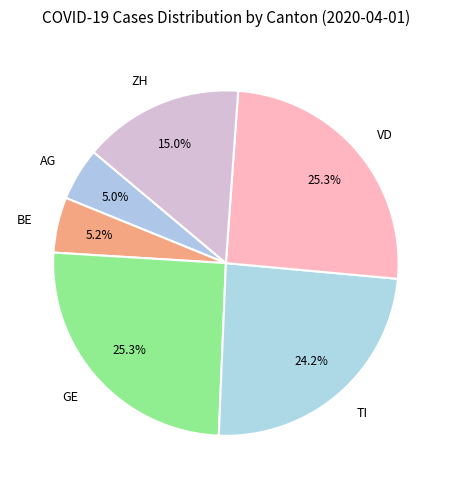

Is it true that GE is 33% of the pie?

False